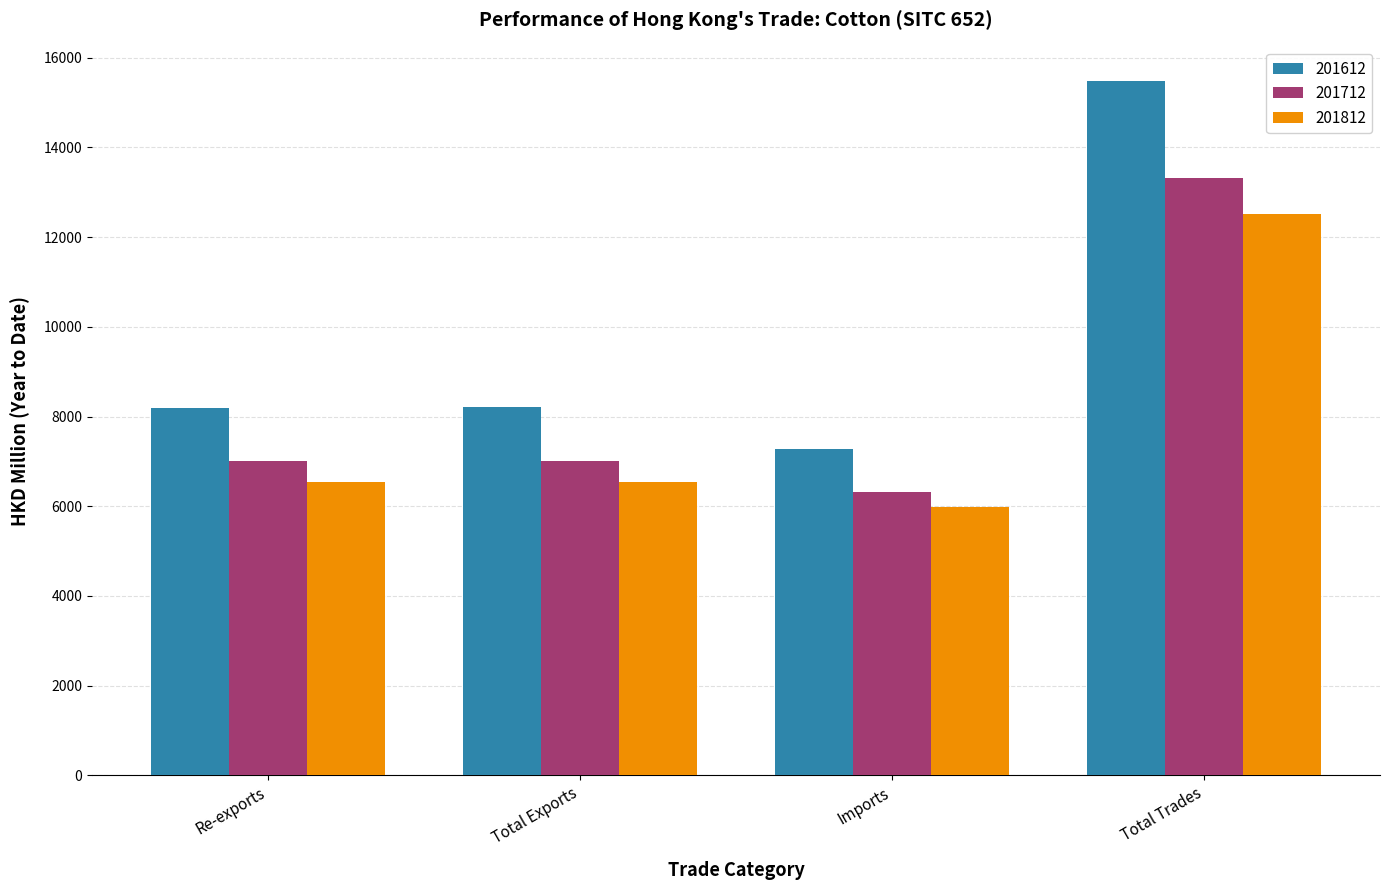

Rank the series by their average value, from lowest to highest.

201812, 201712, 201612